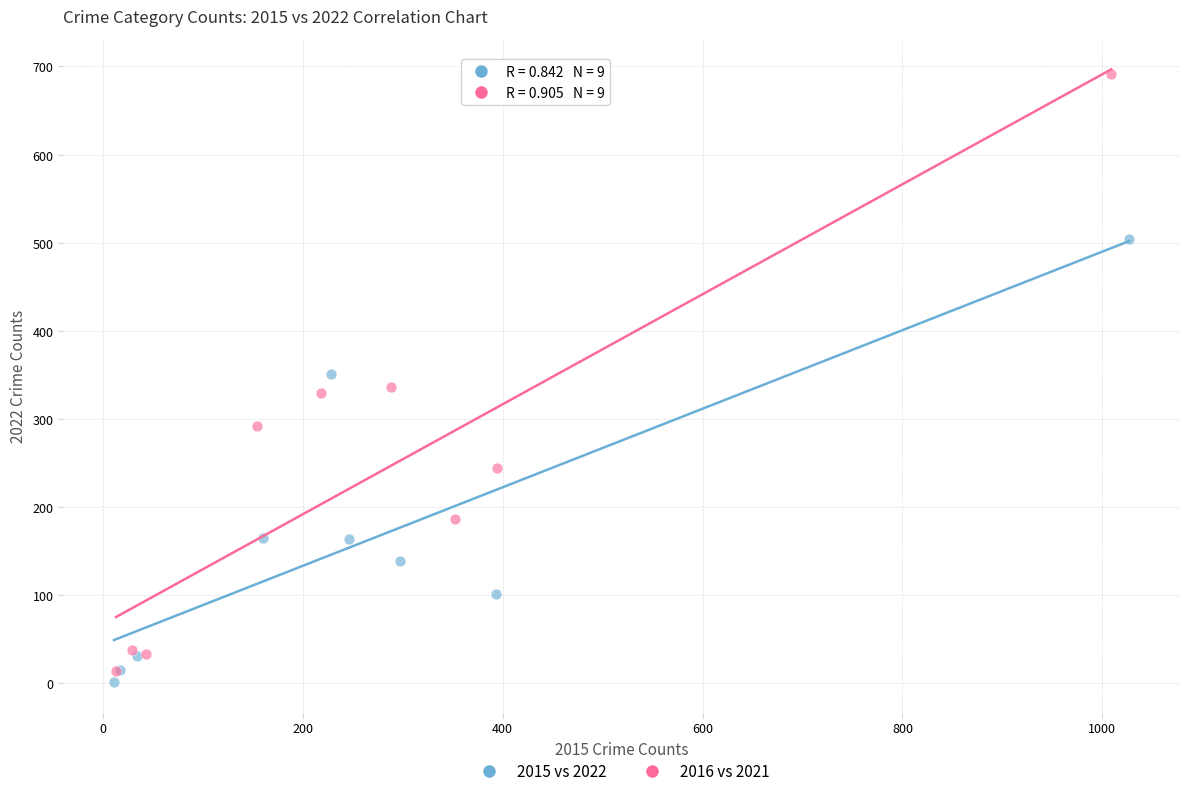

Which series reaches the maximum Y coordinate?

2016 vs 2021